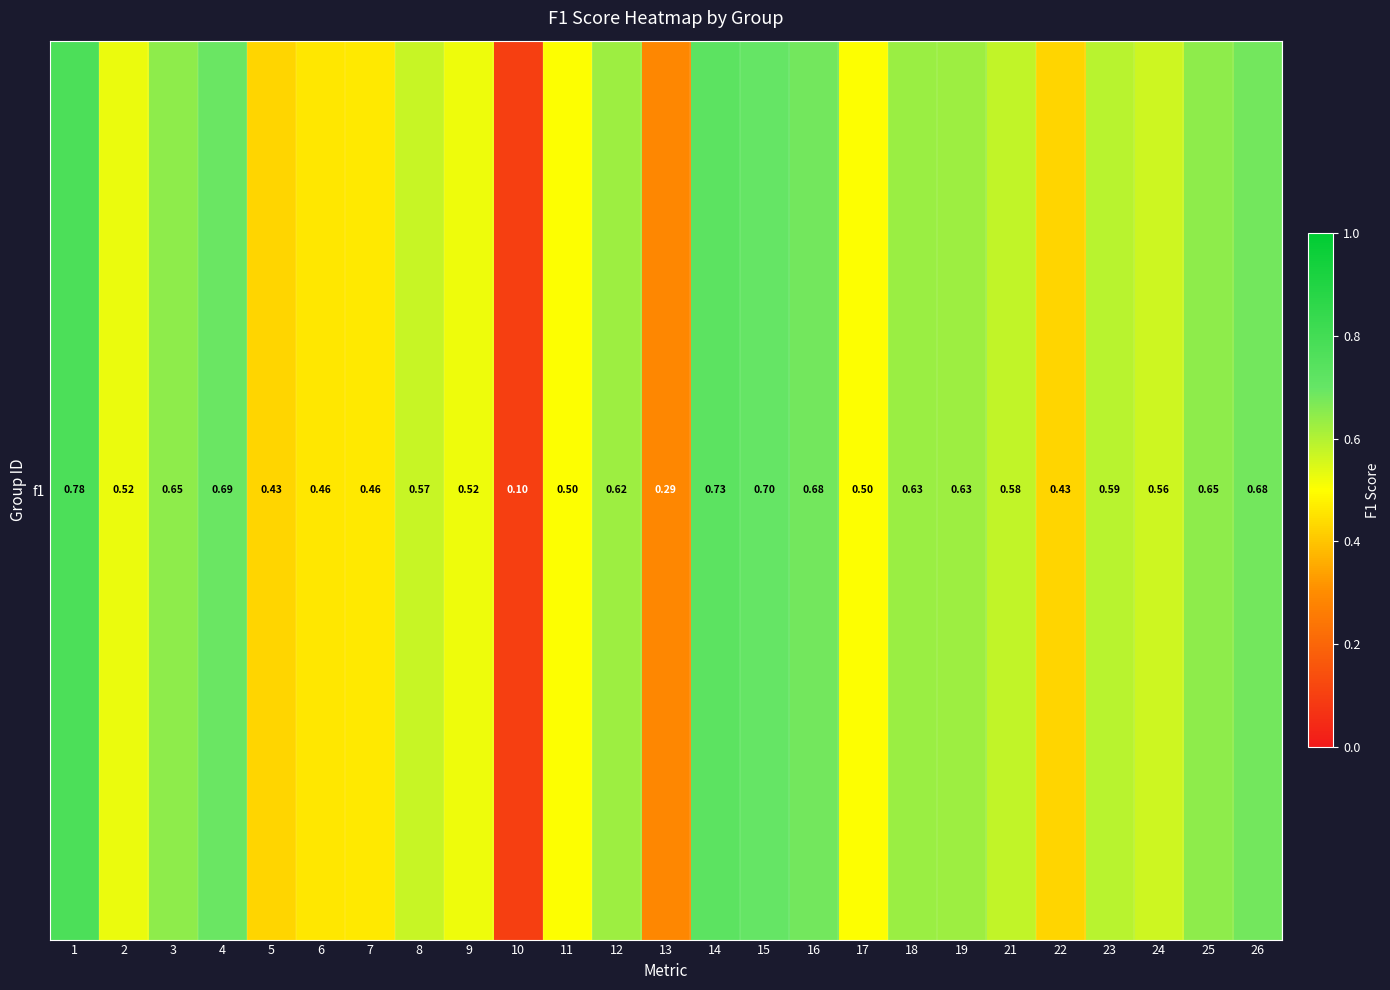

Reading left to right, what are all the values shown in this chart?

1=0.8	2=0.5	3=0.6	4=0.7	5=0.4	6=0.5	7=0.5	8=0.6	9=0.5	10=0.1	11=0.5	12=0.6	13=0.3	14=0.7	15=0.7	16=0.7	17=0.5	18=0.6	19=0.6	21=0.6	22=0.4	23=0.6	24=0.6	25=0.6	26=0.7